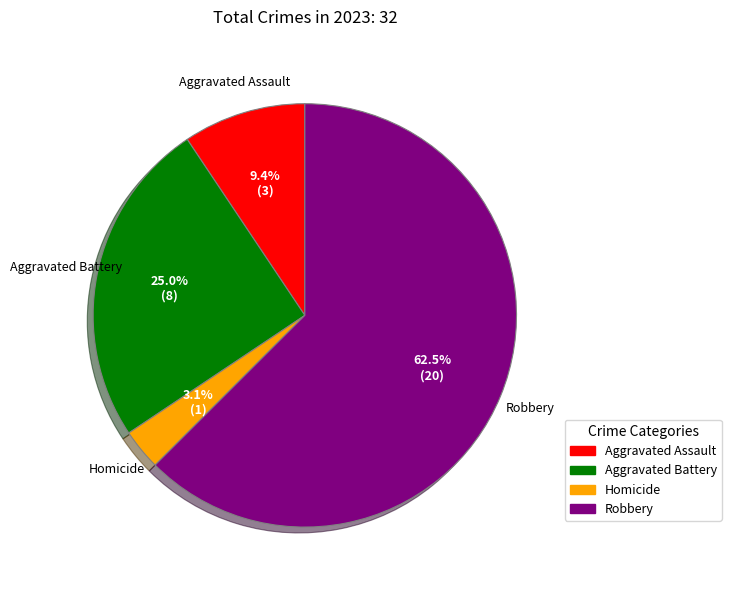

Between Homicide and Aggravated Assault, which is larger?

Aggravated Assault